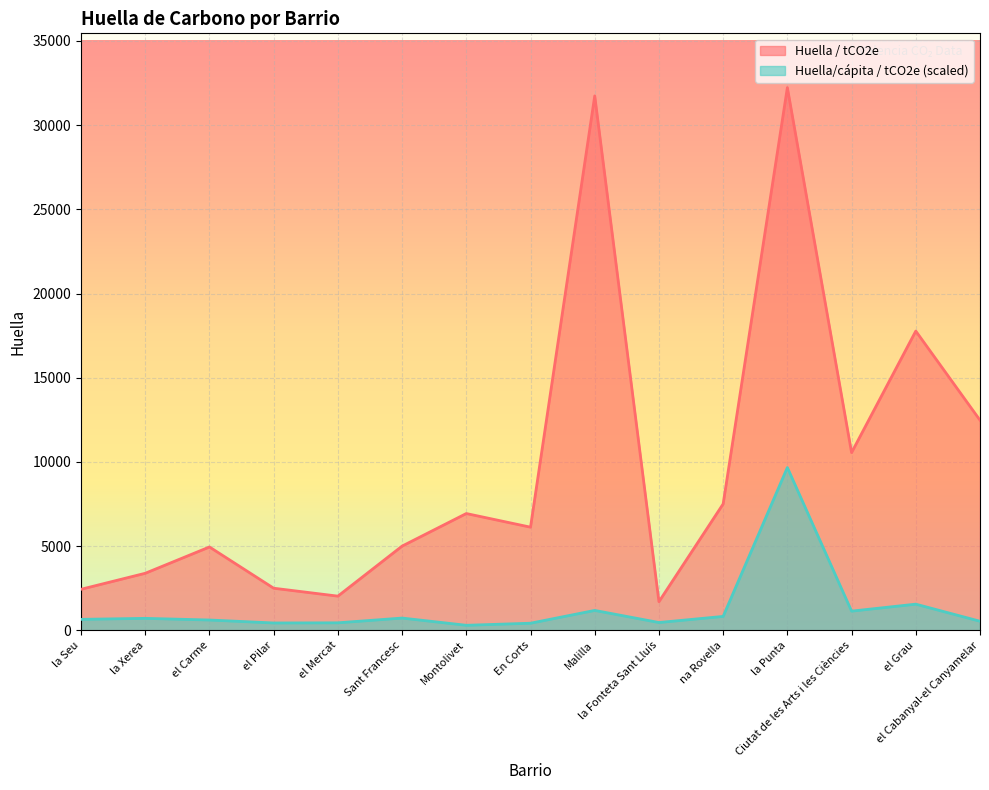

How many series are shown in this chart?

2